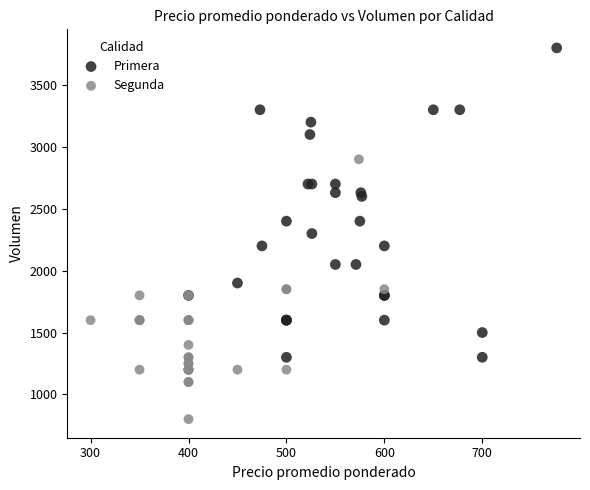

Which series reaches the maximum Y coordinate?

Primera